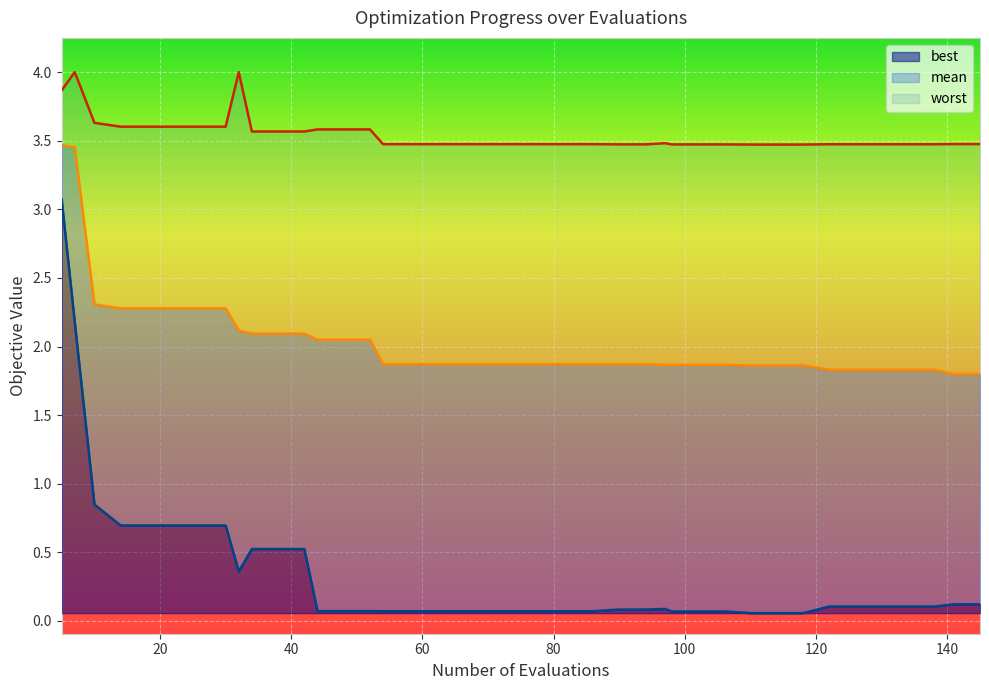

True or false: mean has a value of 3.2 at 18.

False